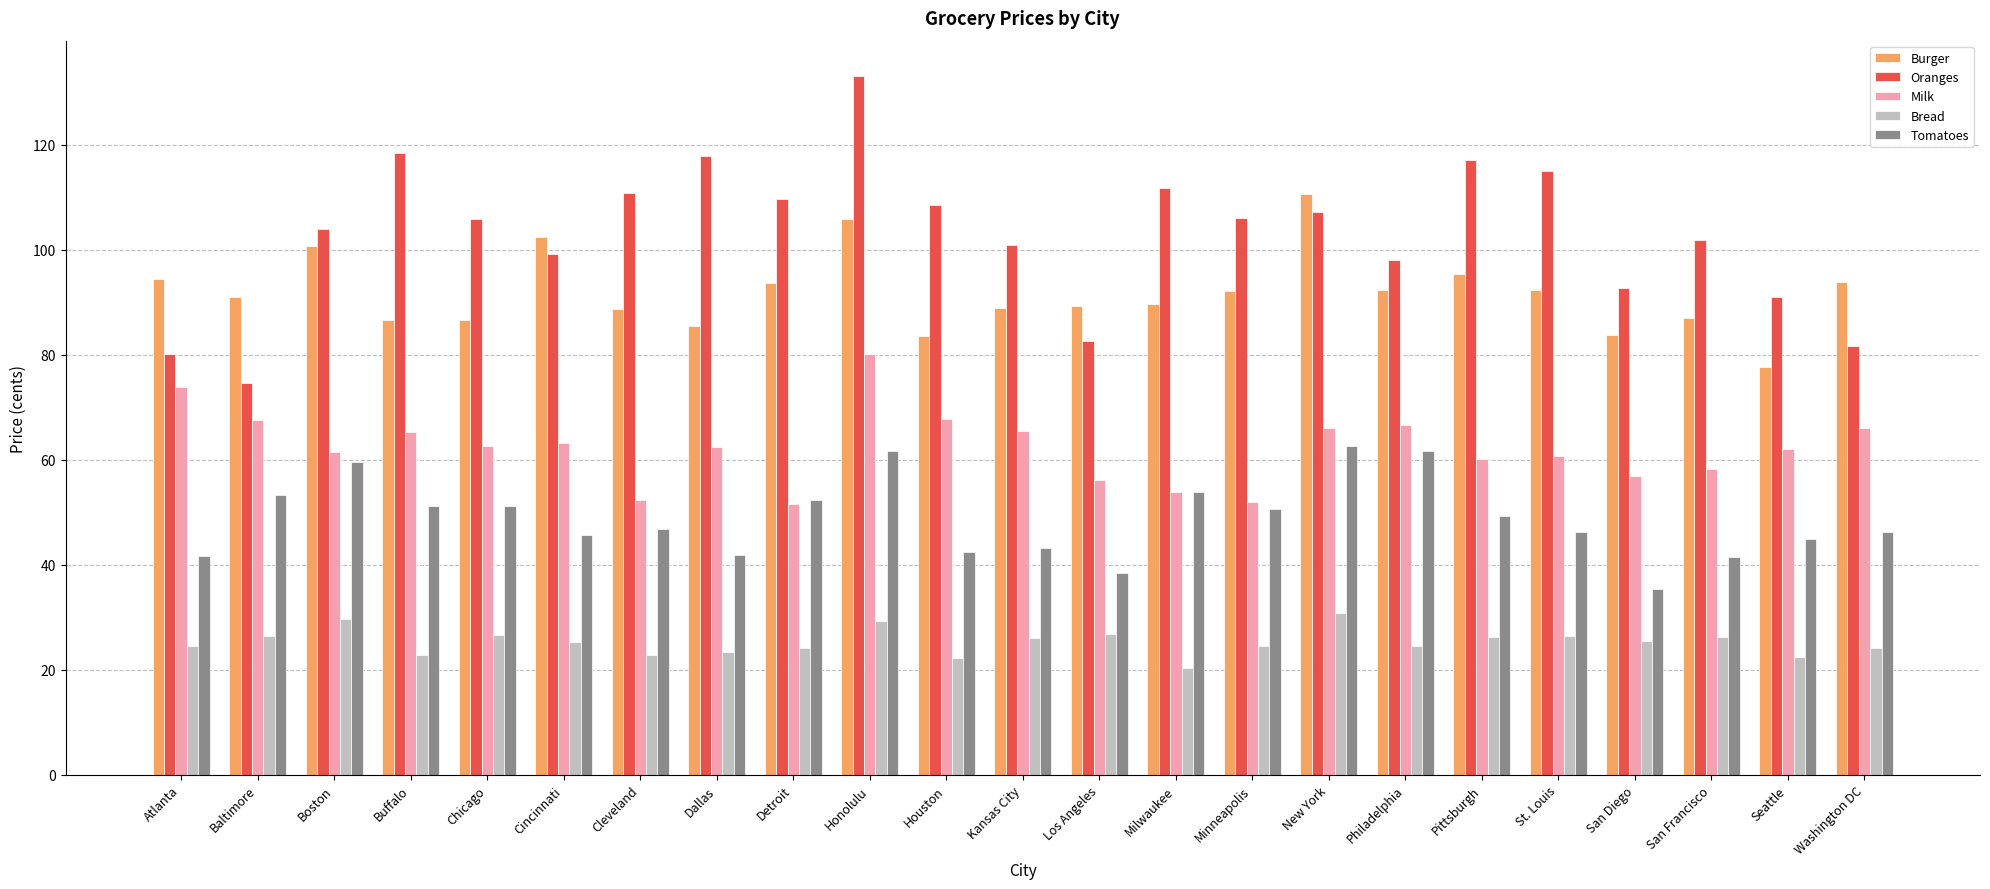

True or false: Milk has a value of 99.6 at Los Angeles.

False